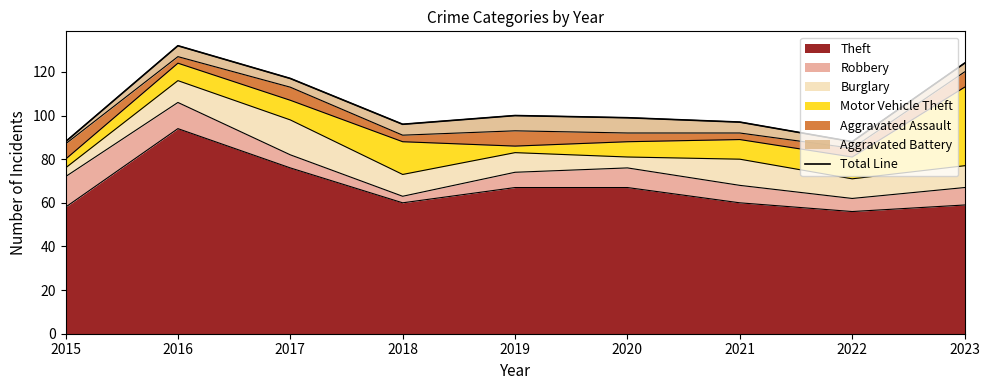

Approximately how many times larger is the value at 2022 compared to 2017?

0.8